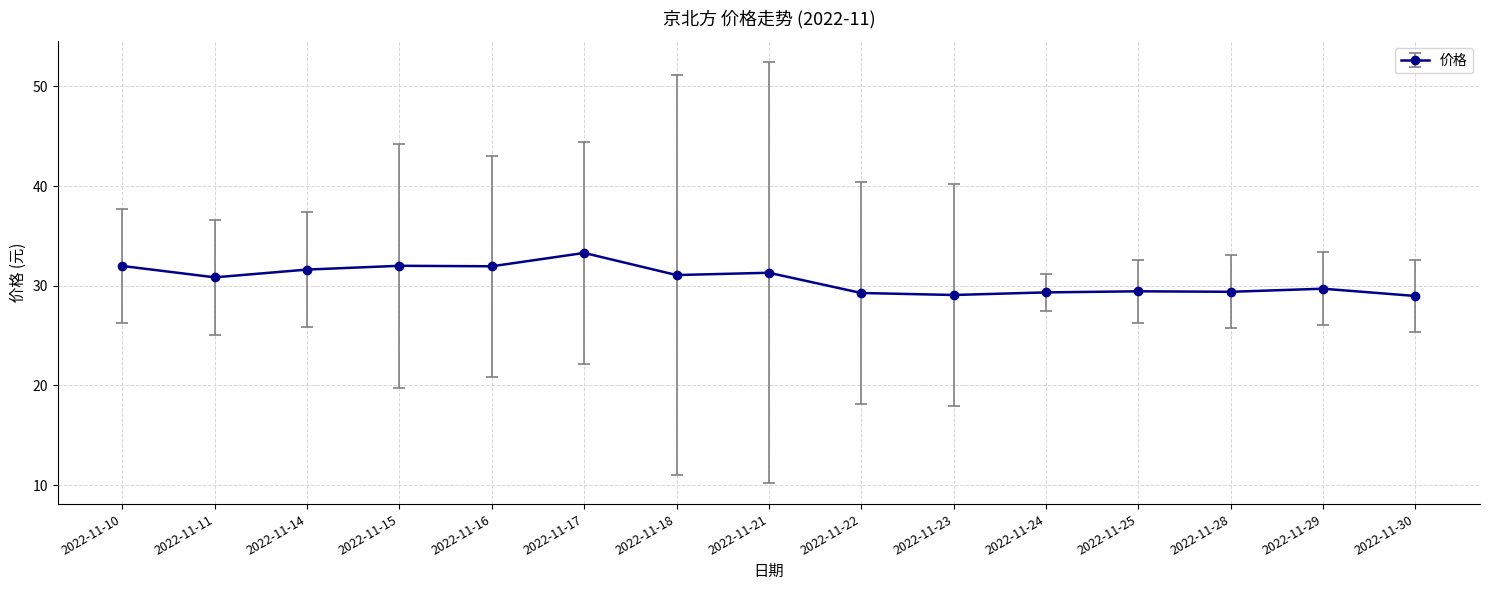

What is the average value?

30.6